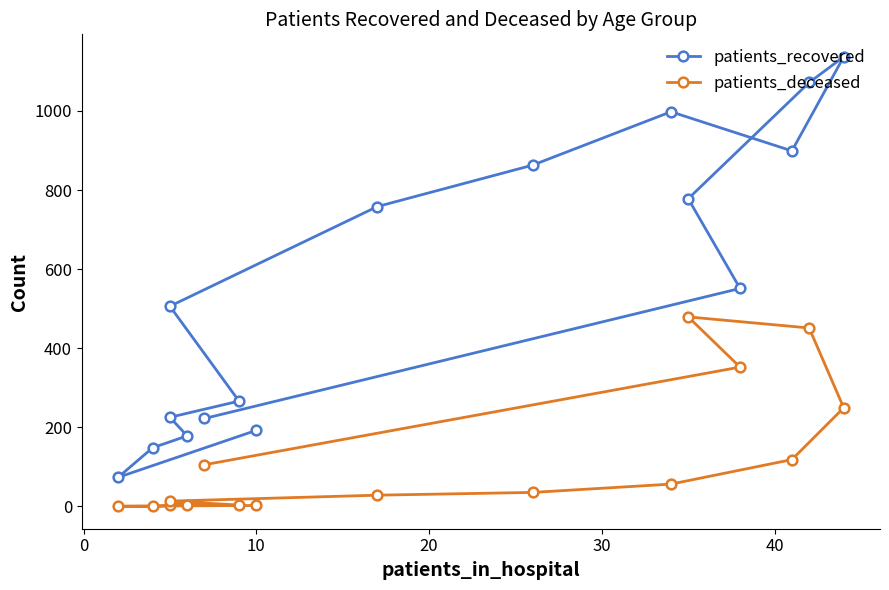

Is this an area chart (filled region under the line)?

No